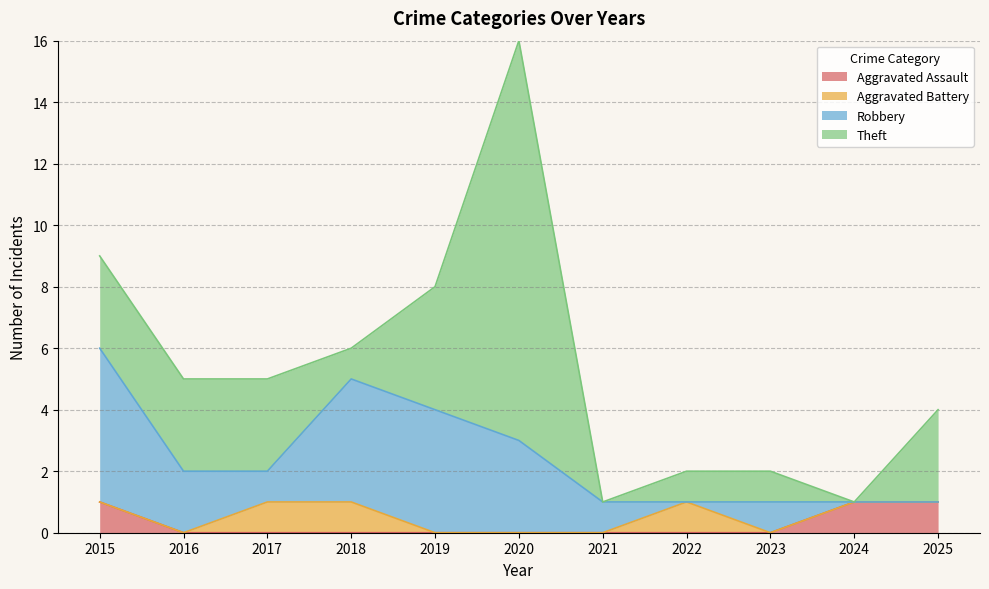

Reading left to right, extract all data points from this chart.

Aggravated Assault: 1	0	0	0	0	0	0	0	0	1	1
Aggravated Battery: 0	0	1	1	0	0	0	1	0	0	0
Robbery: 5	2	1	4	4	3	1	0	1	0	0
Theft: 3	3	3	1	4	13	0	1	1	0	3